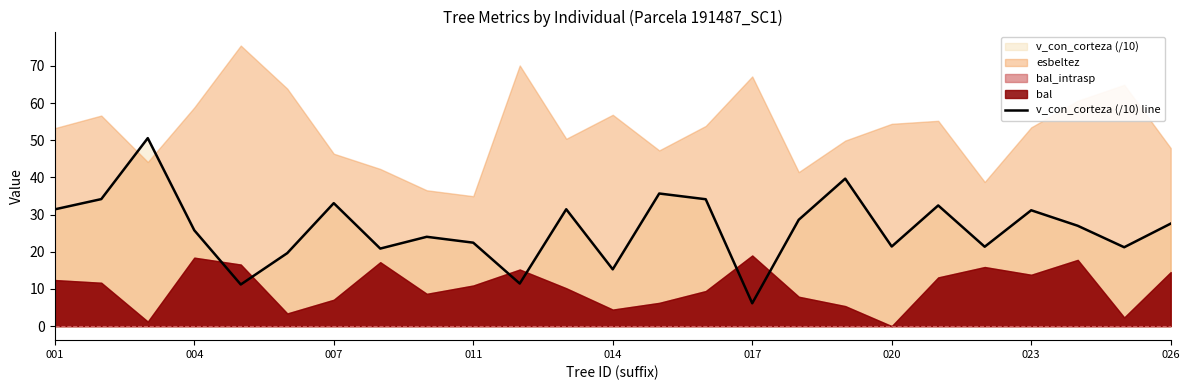

How many interior local peaks (higher than both neighbors) does the data have?

8